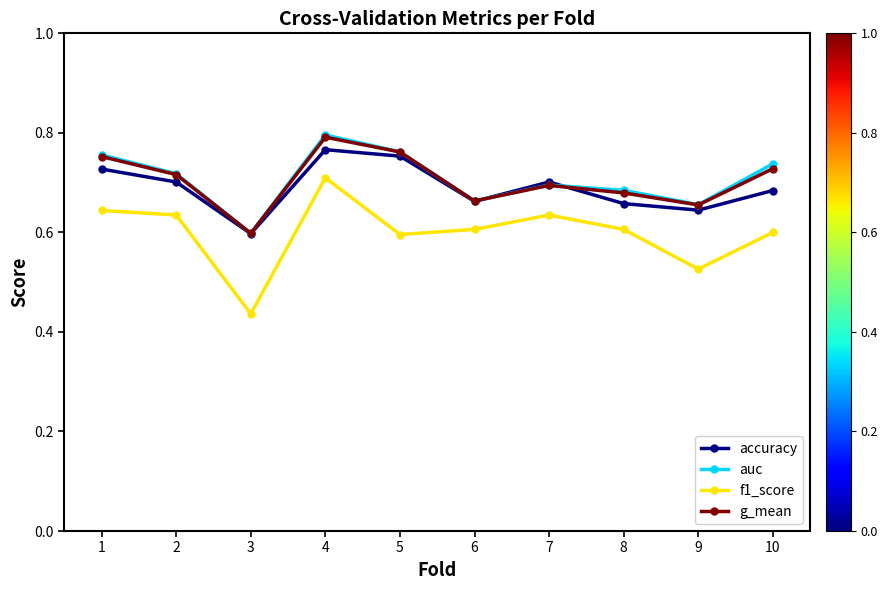

The value of accuracy at 2 is 0.2. True or false?

False